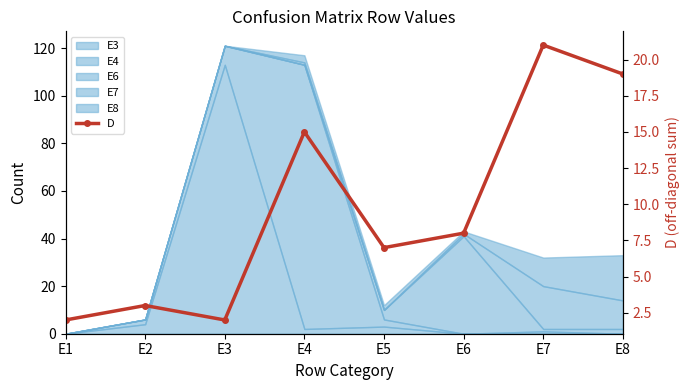

What is the minimum value shown in the chart?

2